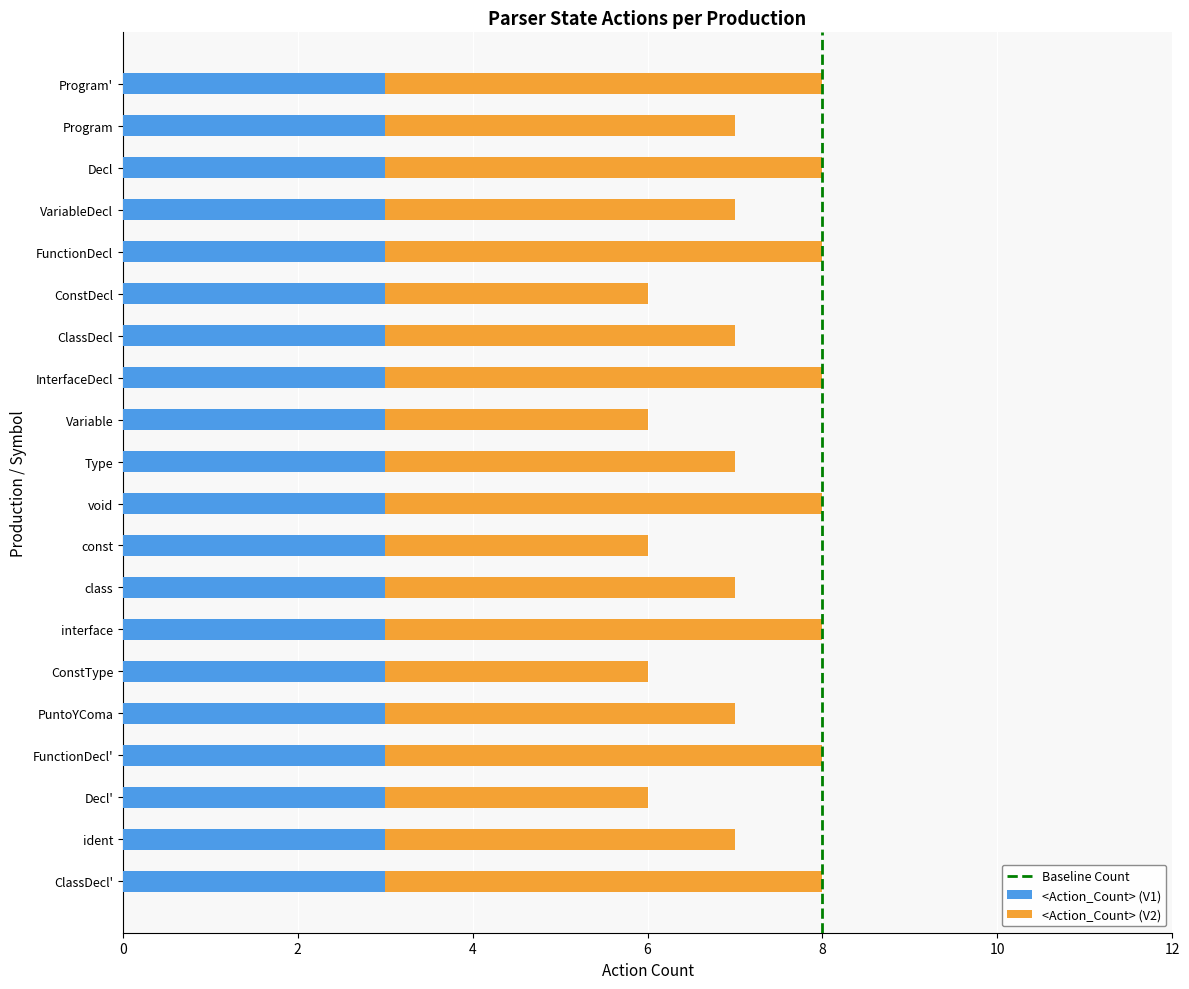

What is the average value of the <Action_Count> (V1) series?

3